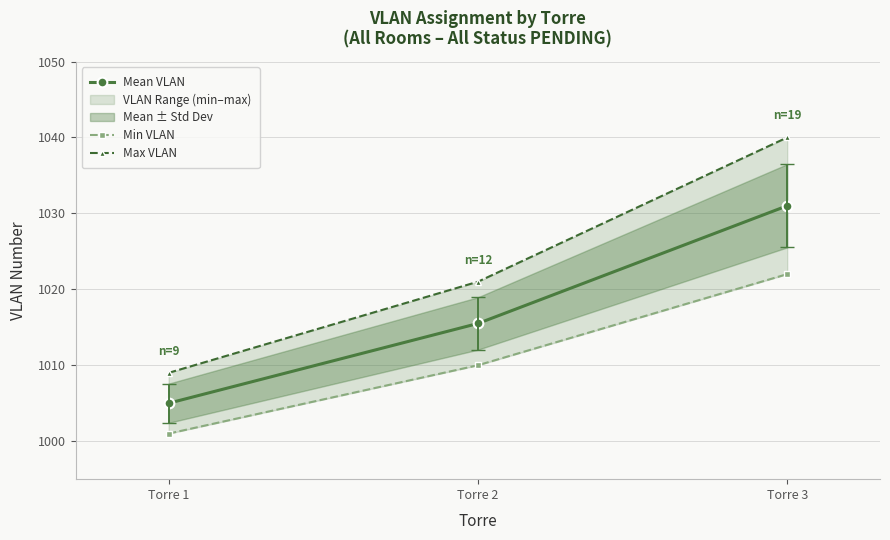

True or false: Max VLAN has a value of 254.0 at Torre 1.

False